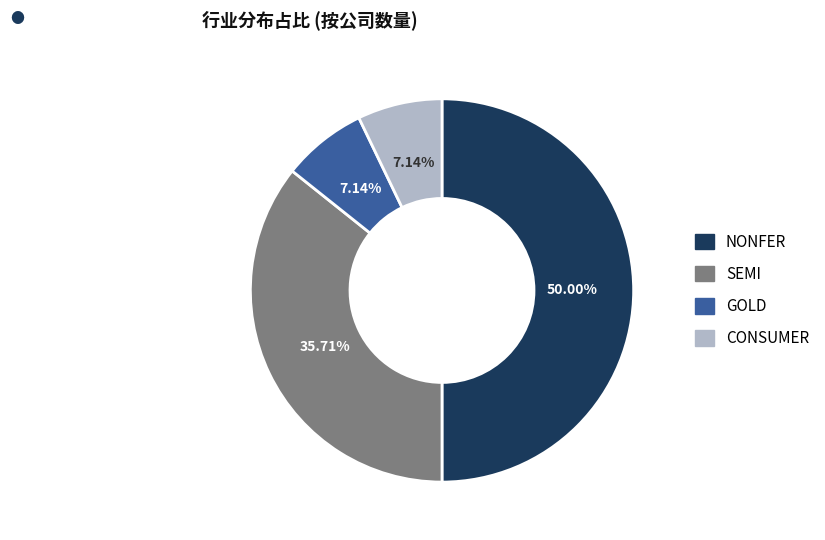

To the nearest percent, what is the average slice percentage?

25%